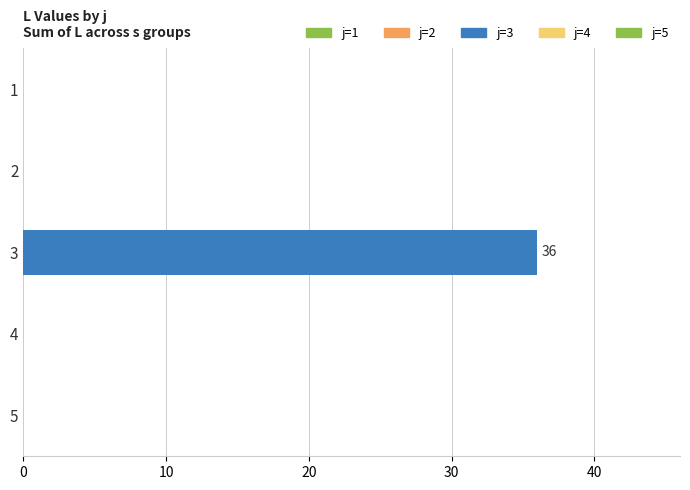

Reading top to bottom, what are all the values shown in this chart?

1=0	2=0	3=36	4=0	5=0